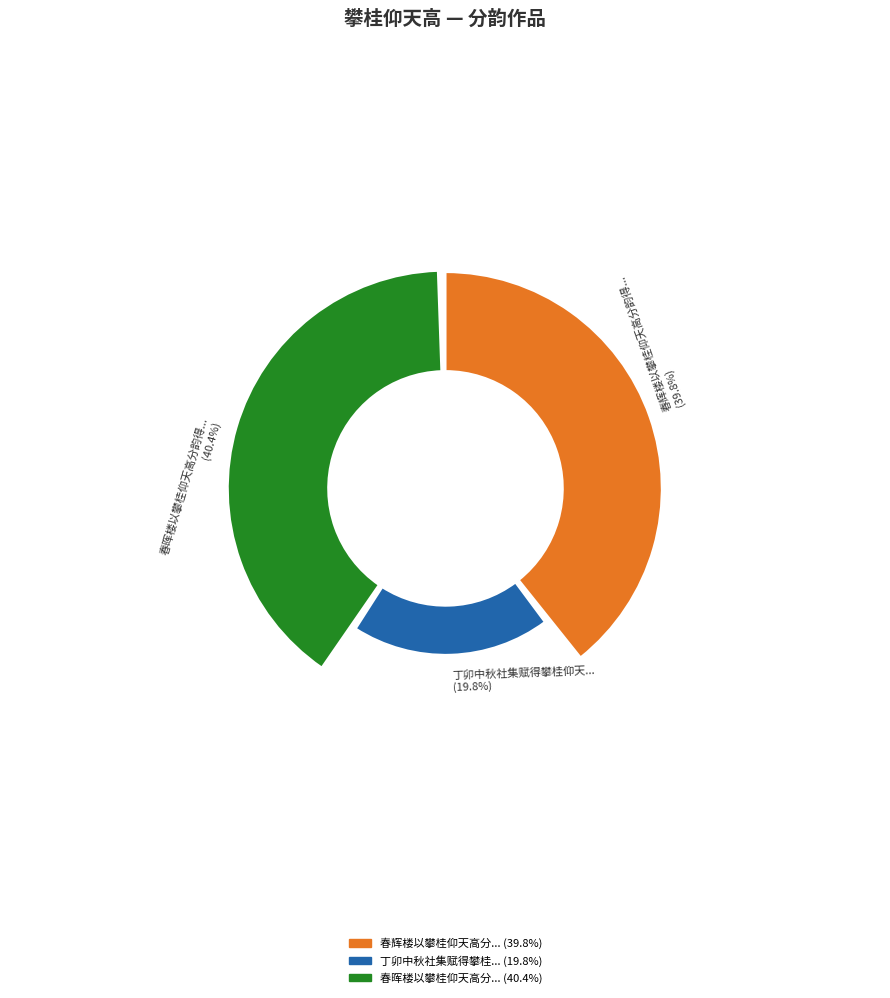

Rank the categories by value from highest to lowest.

春晖楼以攀桂仰天高分韵得高字, 春辉楼以攀桂仰天高分韵得天字, 丁卯中秋社集赋得攀桂仰天高为文场多士作以后请仙多和此诗步韵